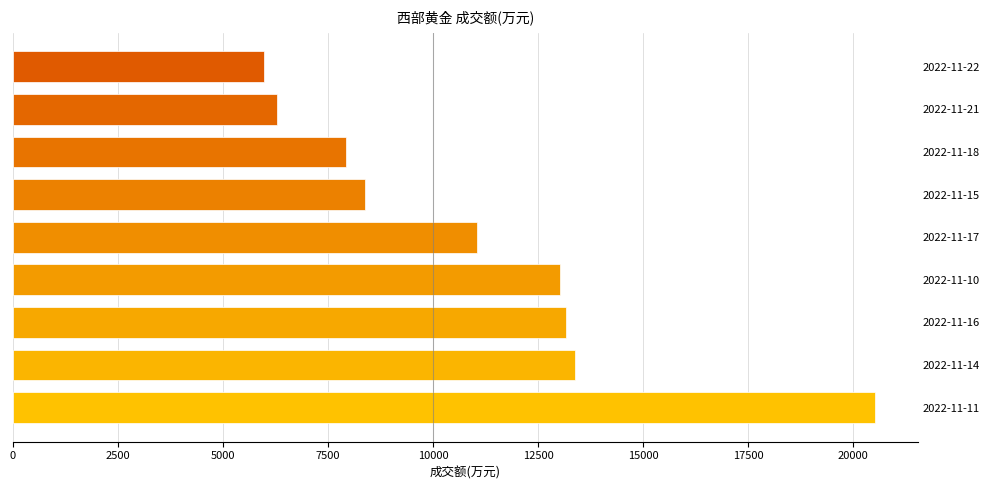

How many bars are there in total?

9